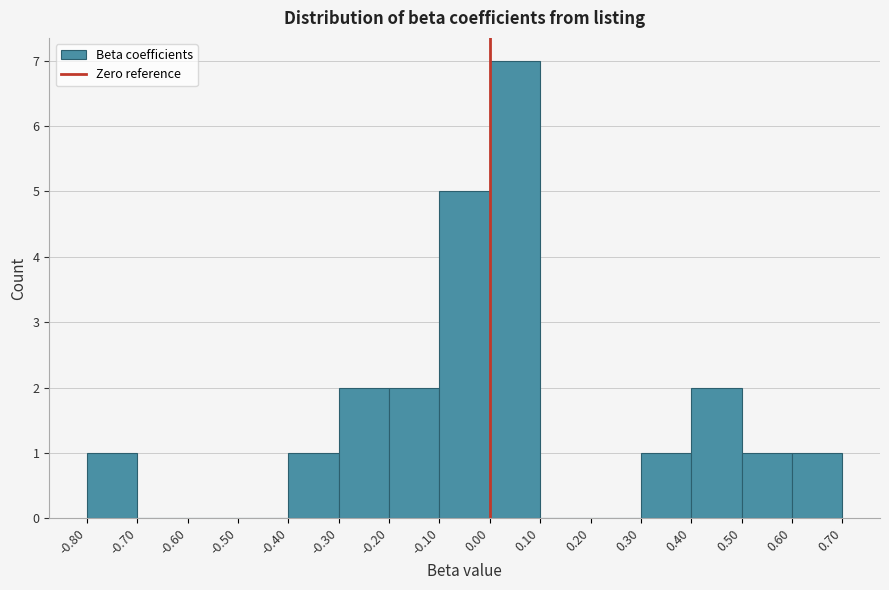

Reading left to right, list every bar in this chart as the range it spans on the x-axis followed by its height. The values are not printed on the chart, so give them approximately, as read against the axis.

-0.80 to -0.70: 1
-0.70 to -0.60: 0
-0.60 to -0.50: 0
-0.50 to -0.40: 0
-0.40 to -0.30: 1
-0.30 to -0.20: 2
-0.20 to -0.10: 2
-0.10 to 0.00: 5
0.00 to 0.10: 7
0.10 to 0.20: 0
0.20 to 0.30: 0
0.30 to 0.40: 1
0.40 to 0.50: 2
0.50 to 0.60: 1
0.60 to 0.70: 1